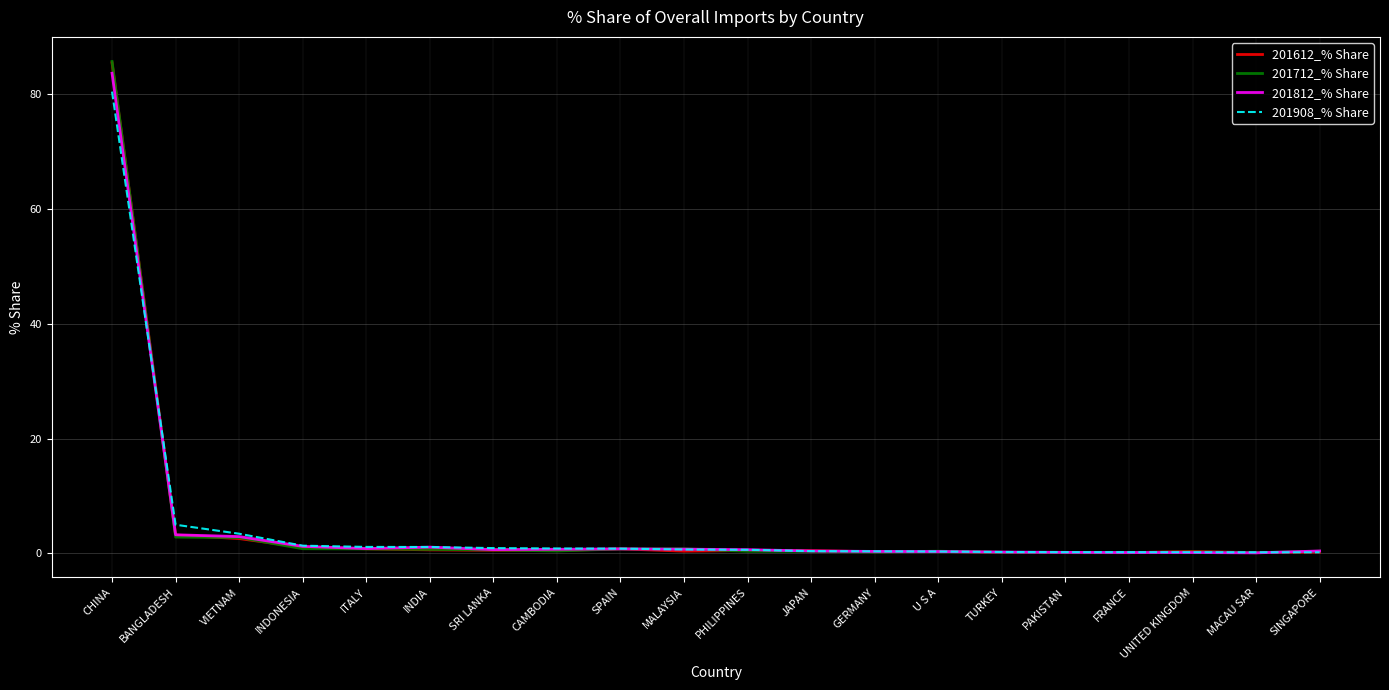

At which category is the sum across all series the highest?

CHINA